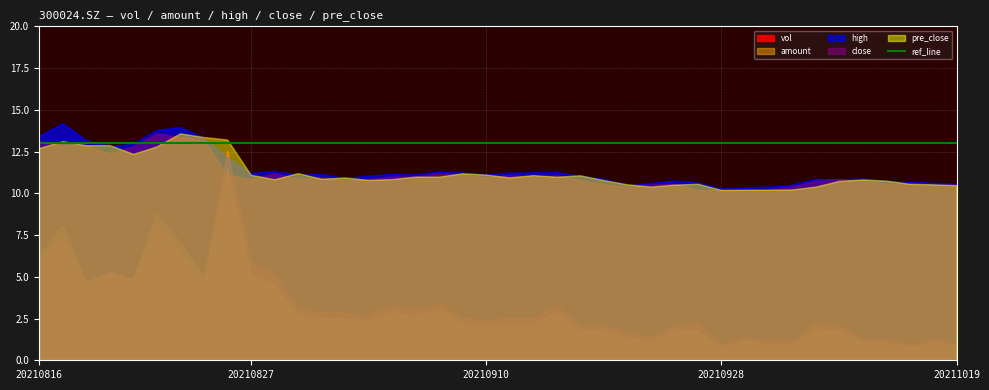

What is the minimum value shown in the chart?

0.7